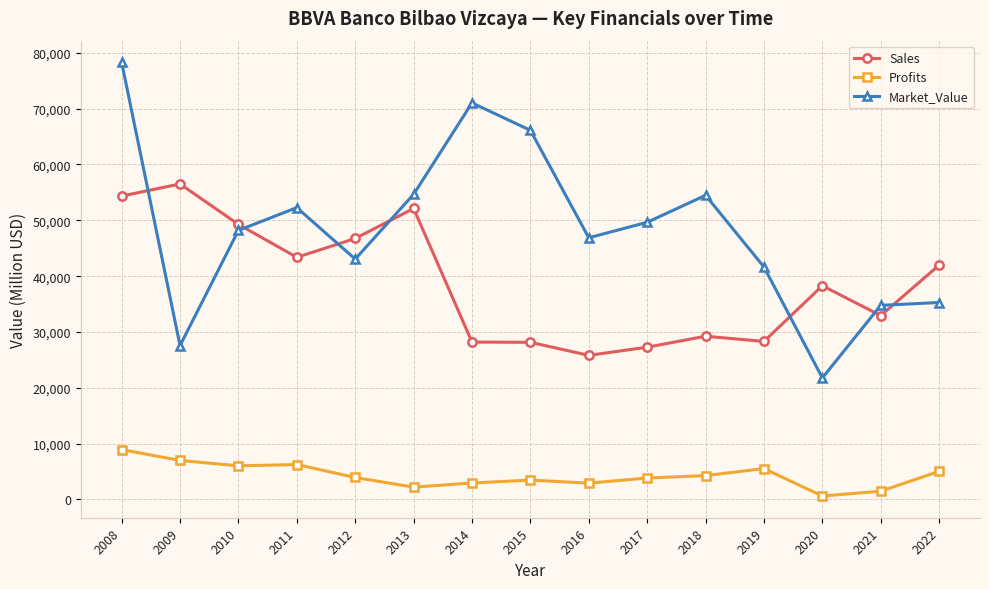

How many values in the Sales series are below 38283?

7